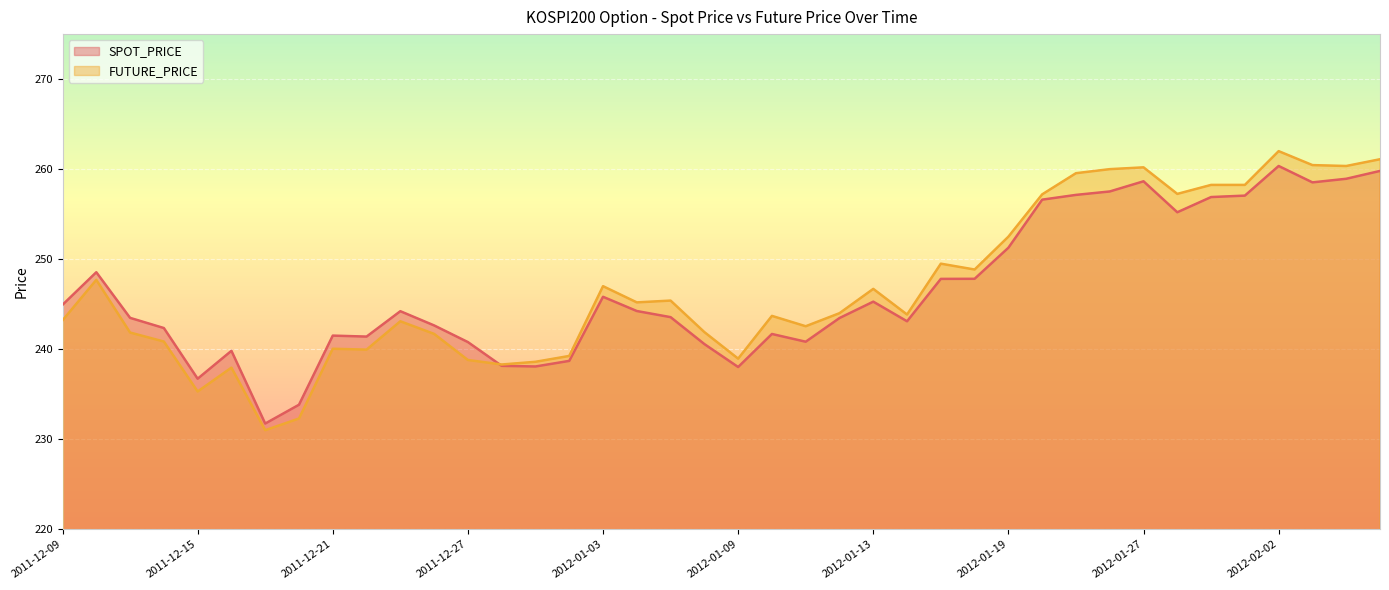

Between which two adjacent categories do FUTURE_PRICE and SPOT_PRICE first intersect?

2011-12-27 and 2011-12-28